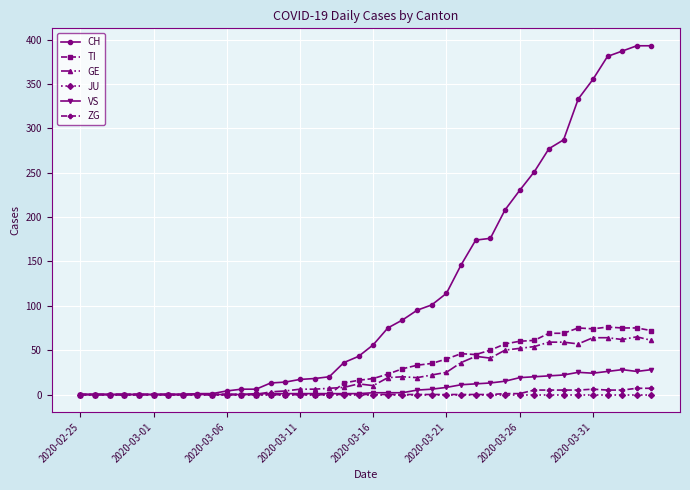

What is the greatest value displayed?

393